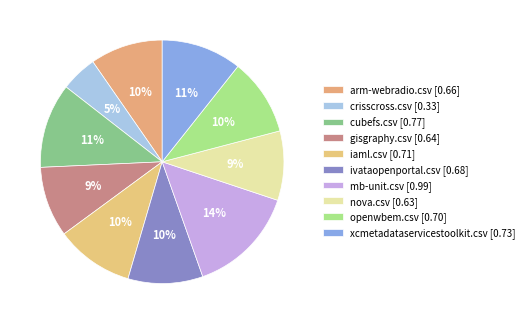

How many segments does this pie chart have?

10